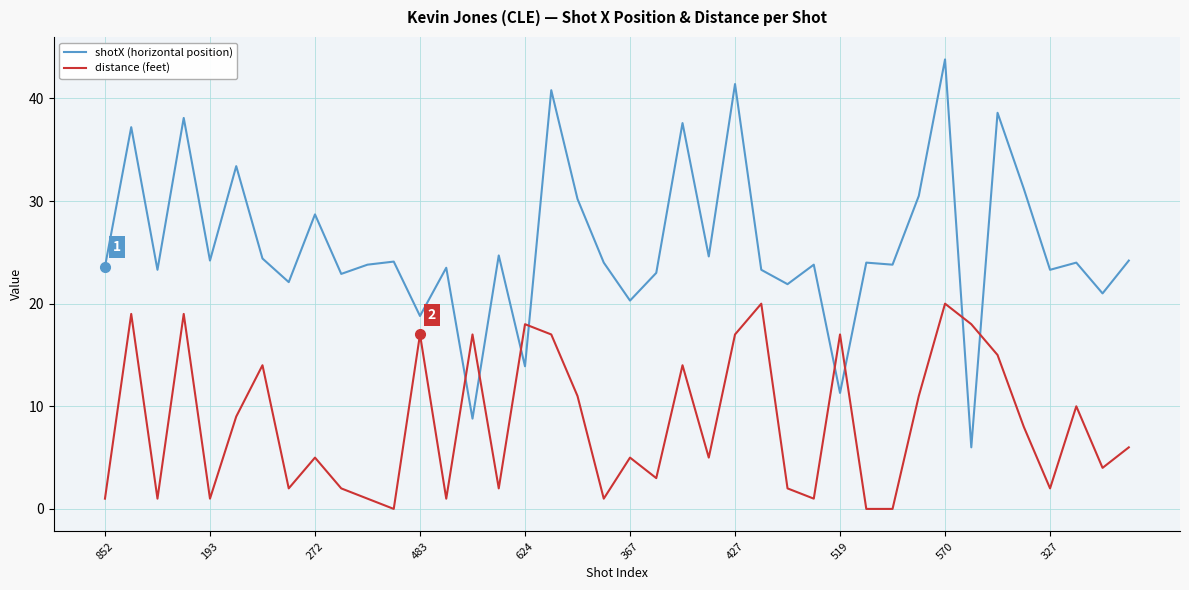

After their last crossing, which series has the higher values: shotX (horizontal position) or distance (feet)?

shotX (horizontal position)